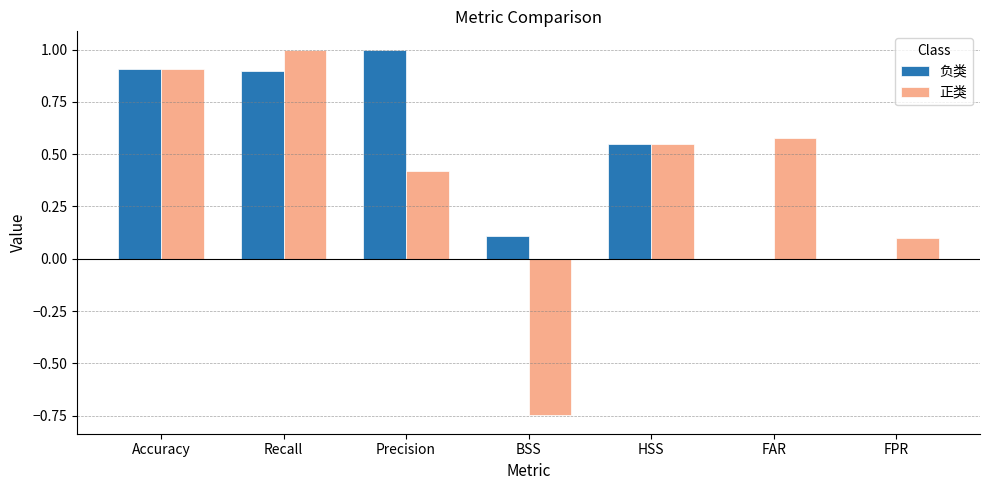

How many data points in 正类 are above 0?

6